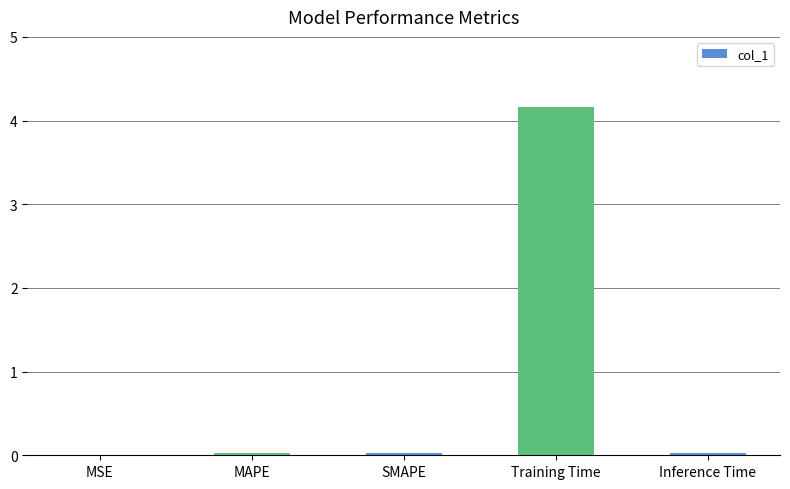

Between Training Time and MSE, which is larger?

Training Time